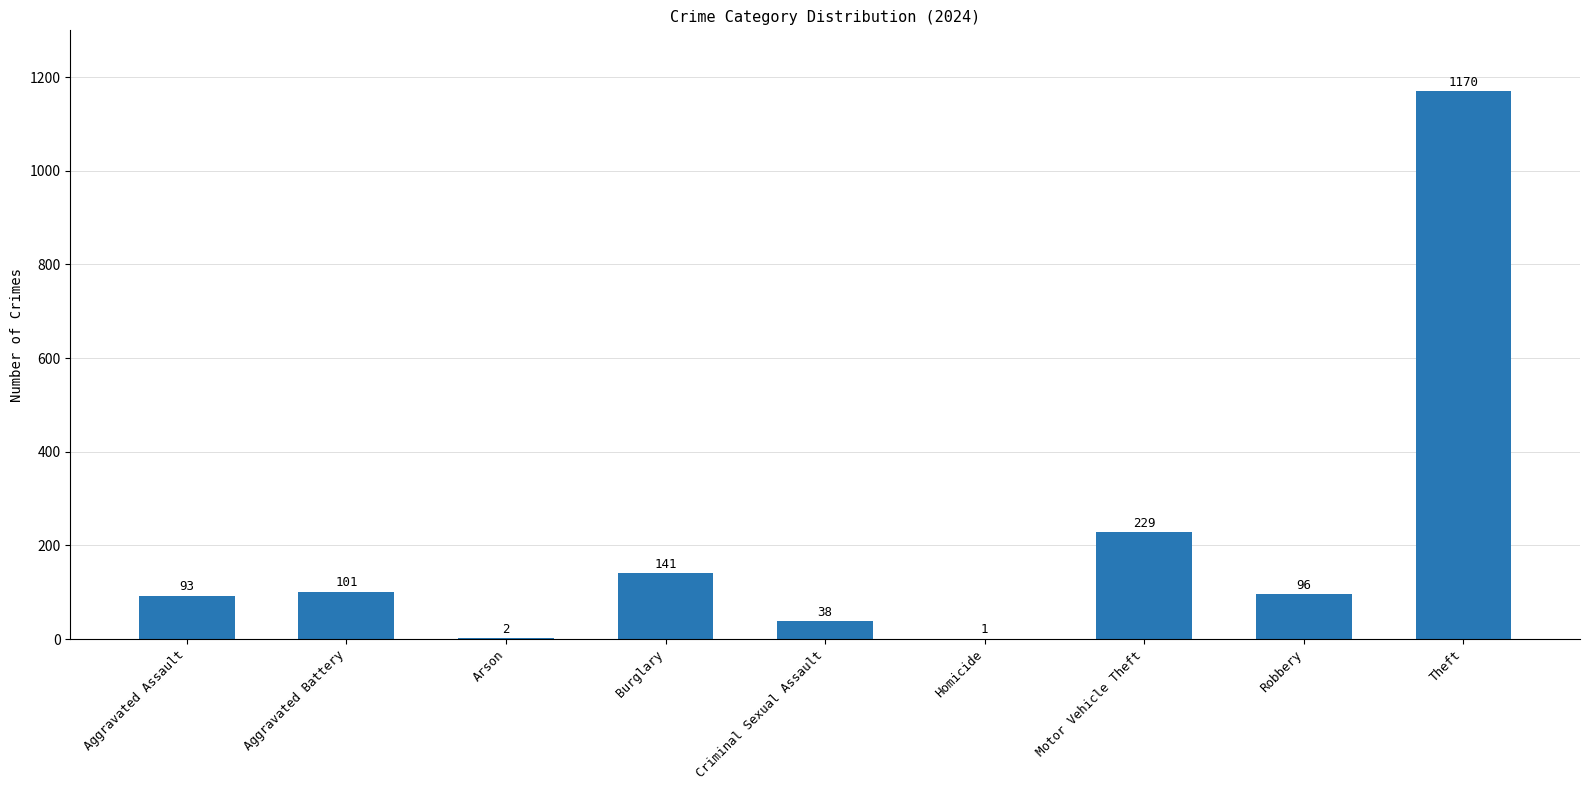

Where is the data nearest to the value 585?

Motor Vehicle Theft